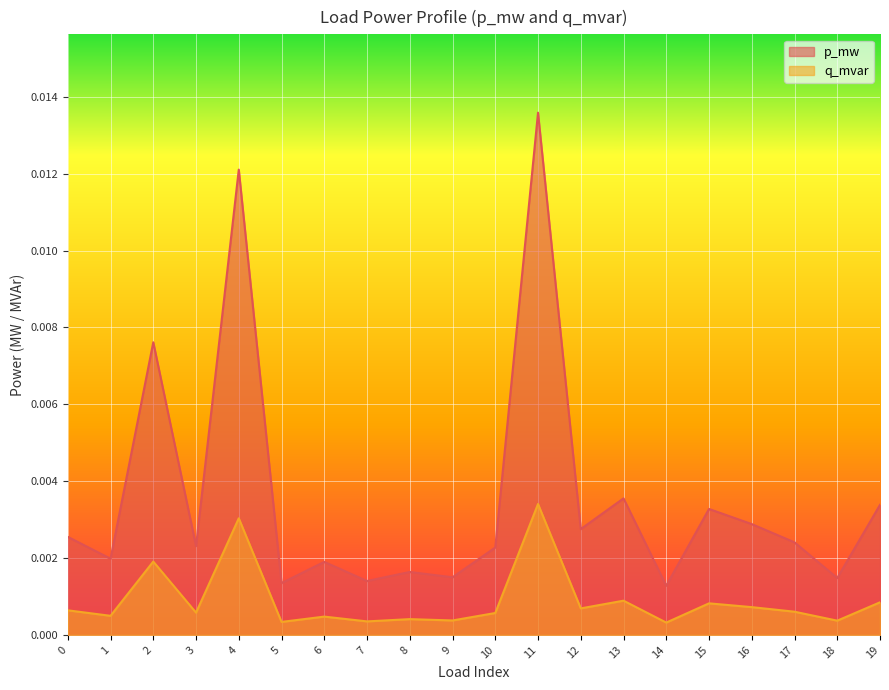

True or false: p_mw and q_mvar intersect in this chart.

False